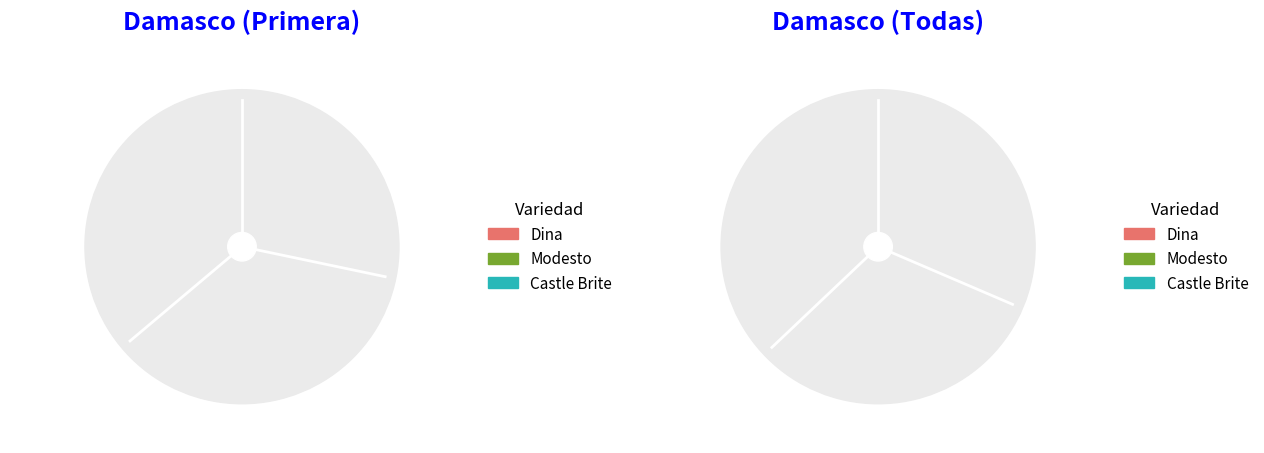

To the nearest percent, what is the difference between the Modesto and Castle Brite slice percentages?

9%